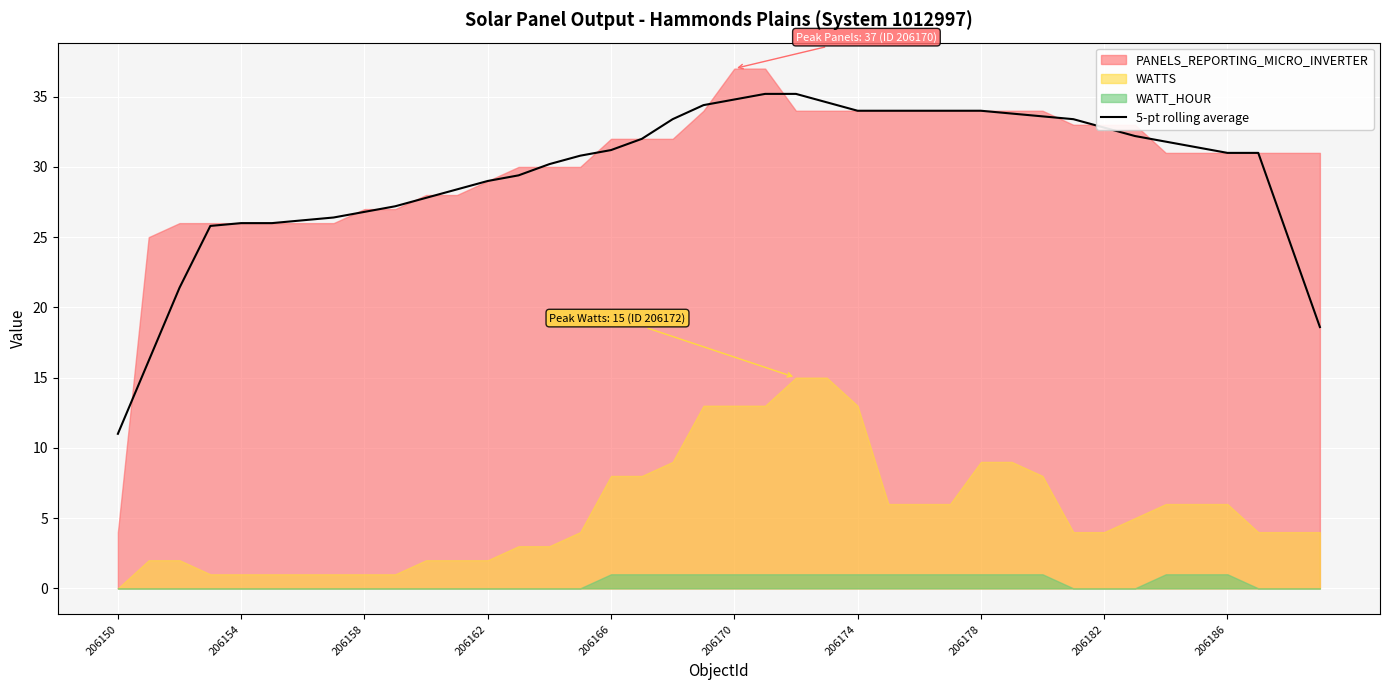

What is the minimum value for 5-pt rolling average?

11.0